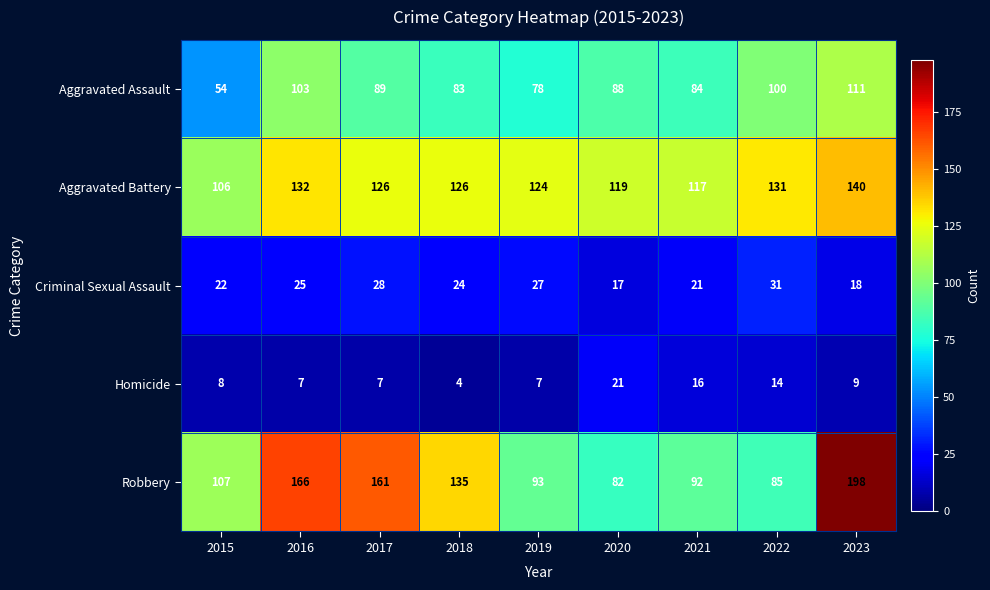

What is the total value across all series at 2021?

330